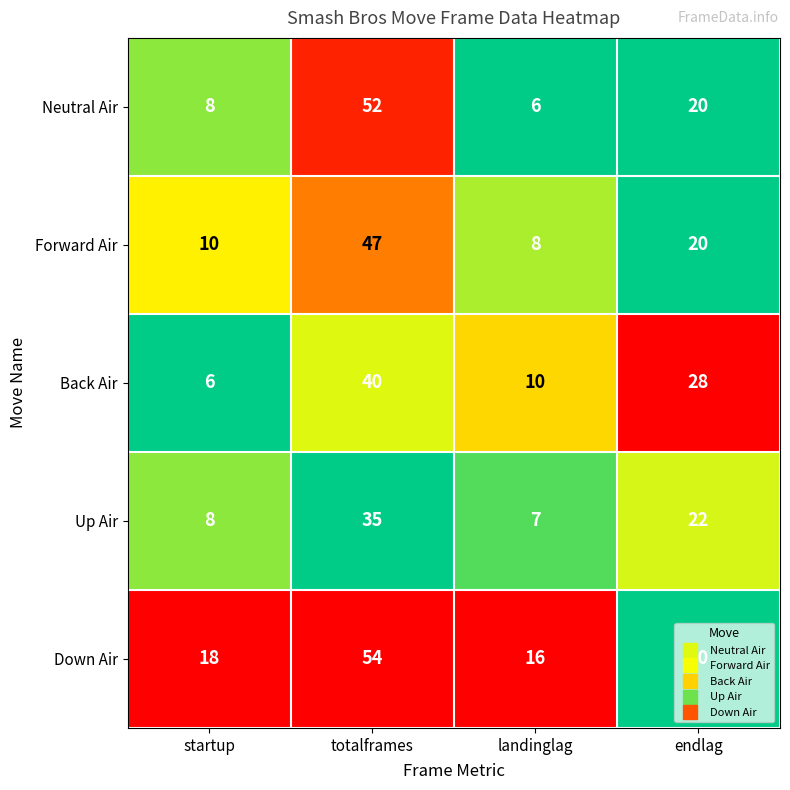

What is the greatest value displayed?

54